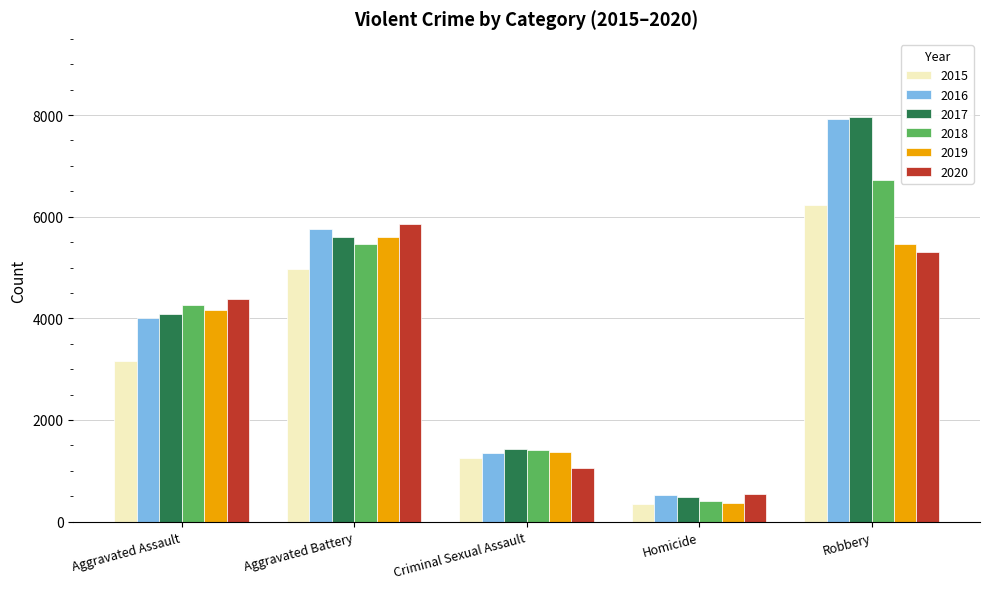

At which label is 2015 closest to 3291?

Aggravated Assault